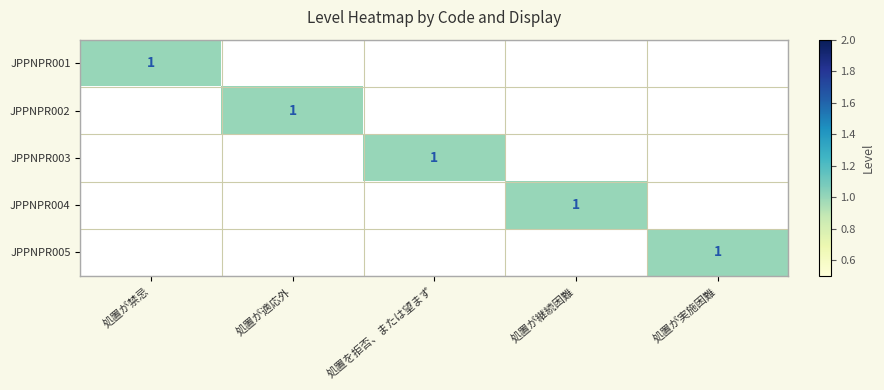

What is the greatest value displayed?

1